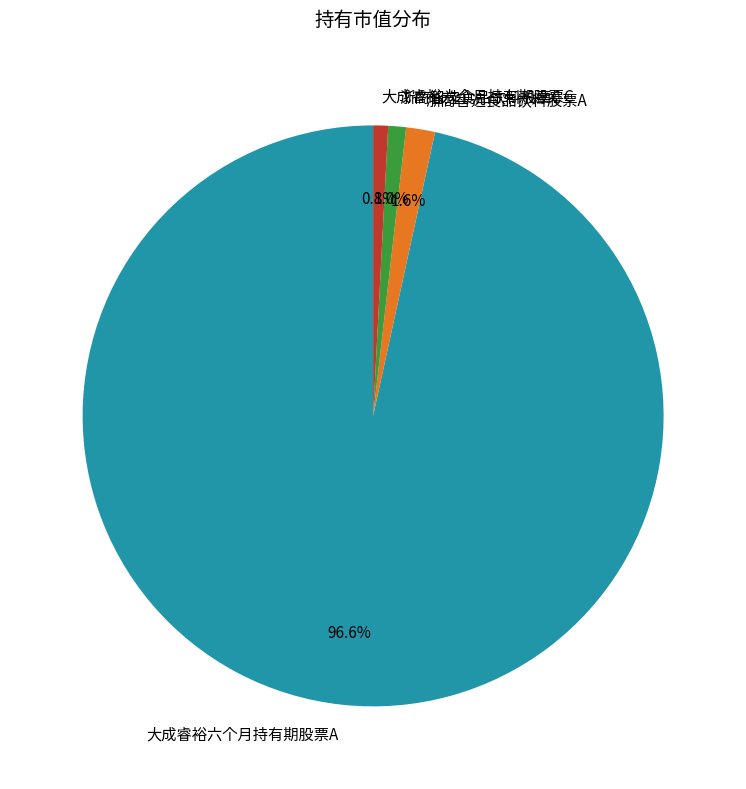

Combined, do 大成睿裕六个月持有期股票C and 浙商智选食品饮料股票A account for over 50%?

No